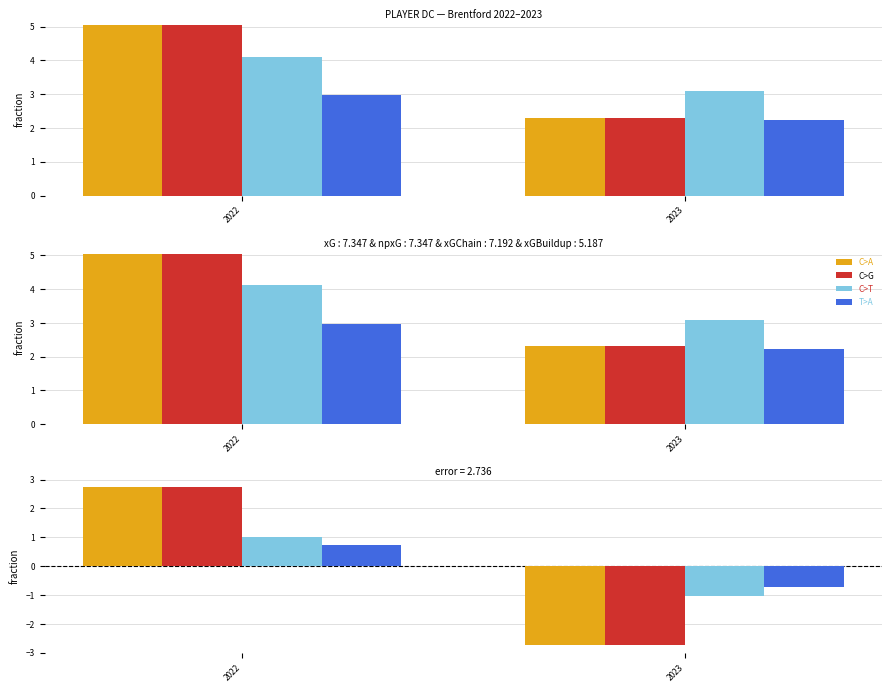

Is it true that xGBuildup equals 2.2 at 2023?

True